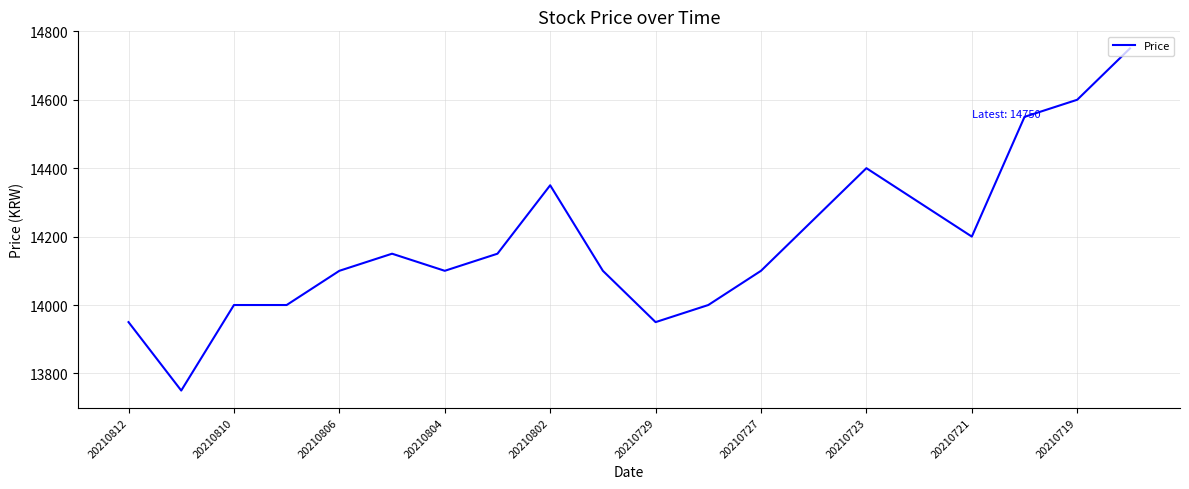

What is the greatest value displayed?

14750